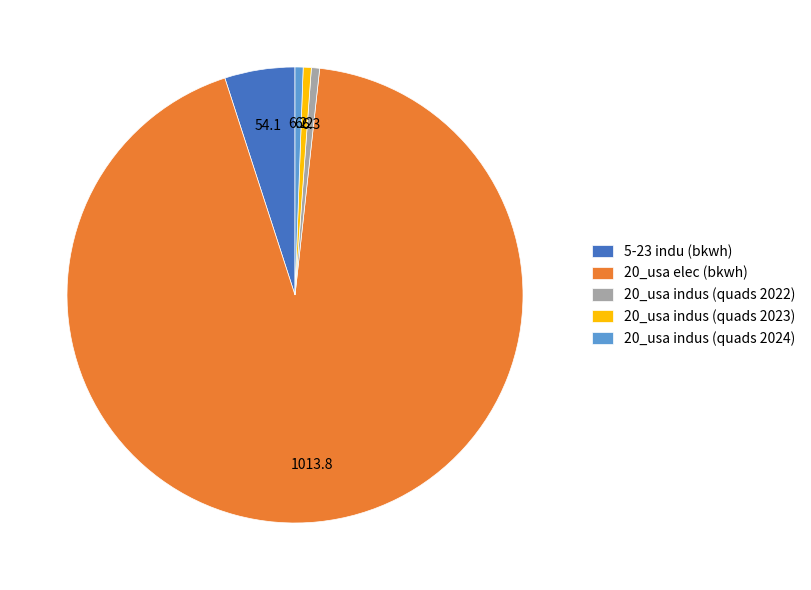

How many segments does this pie chart have?

5